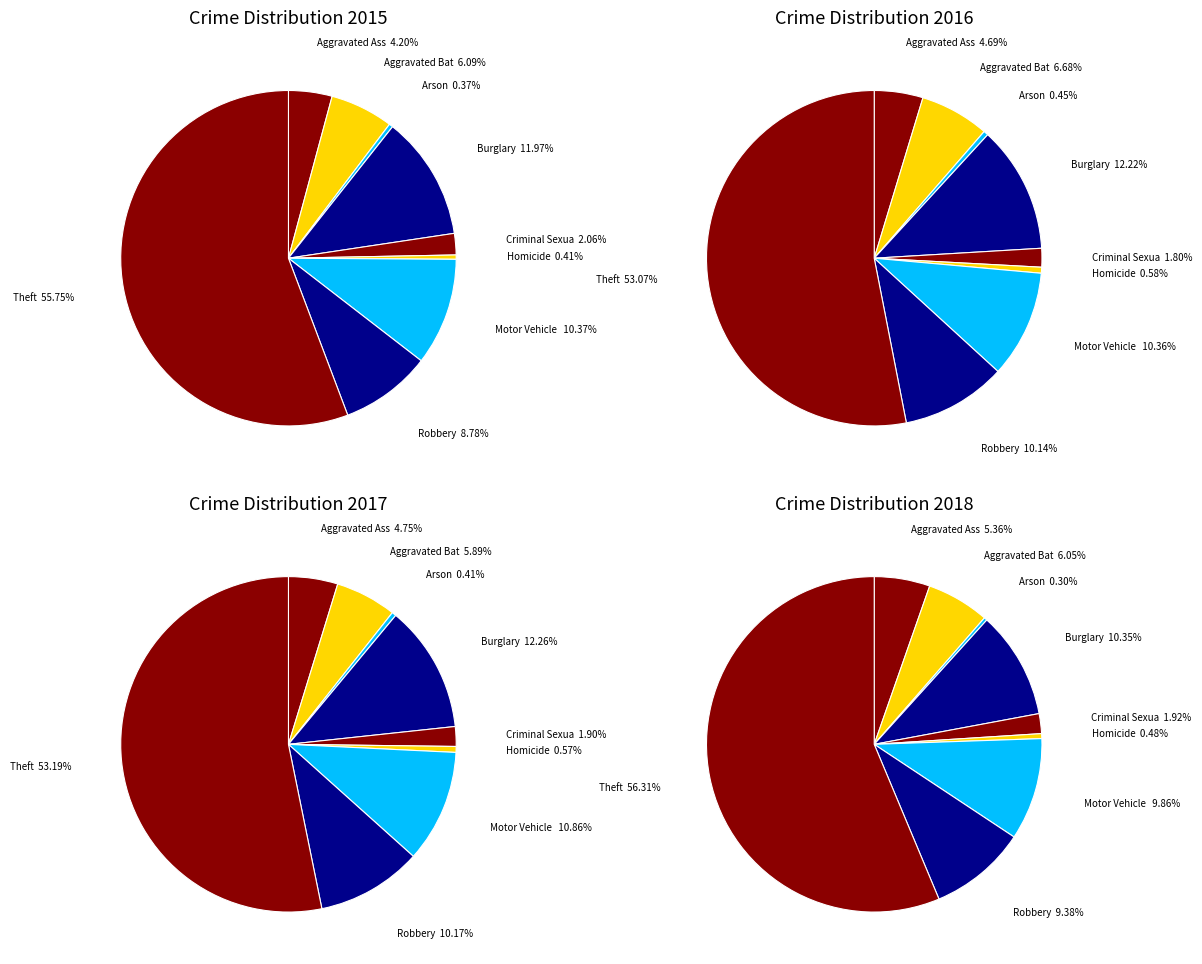

To the nearest percent, what portion does Motor Vehicle Theft represent?

11%